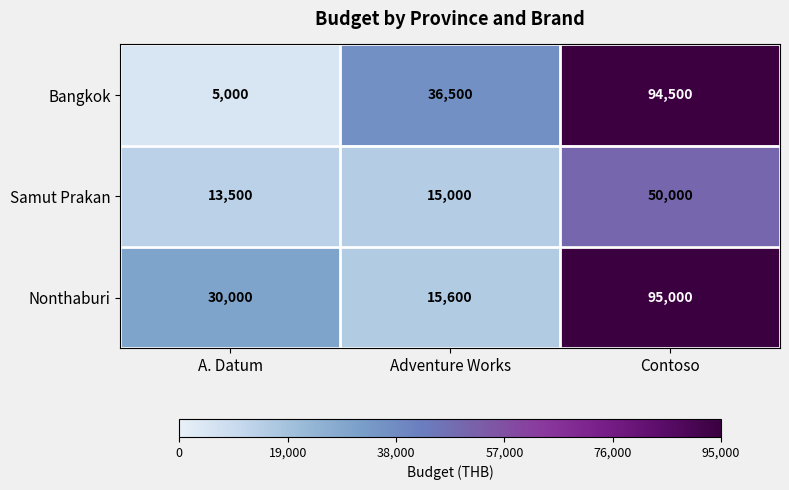

At Contoso, list the series in order from largest to smallest.

Nonthaburi, Bangkok, Samut Prakan